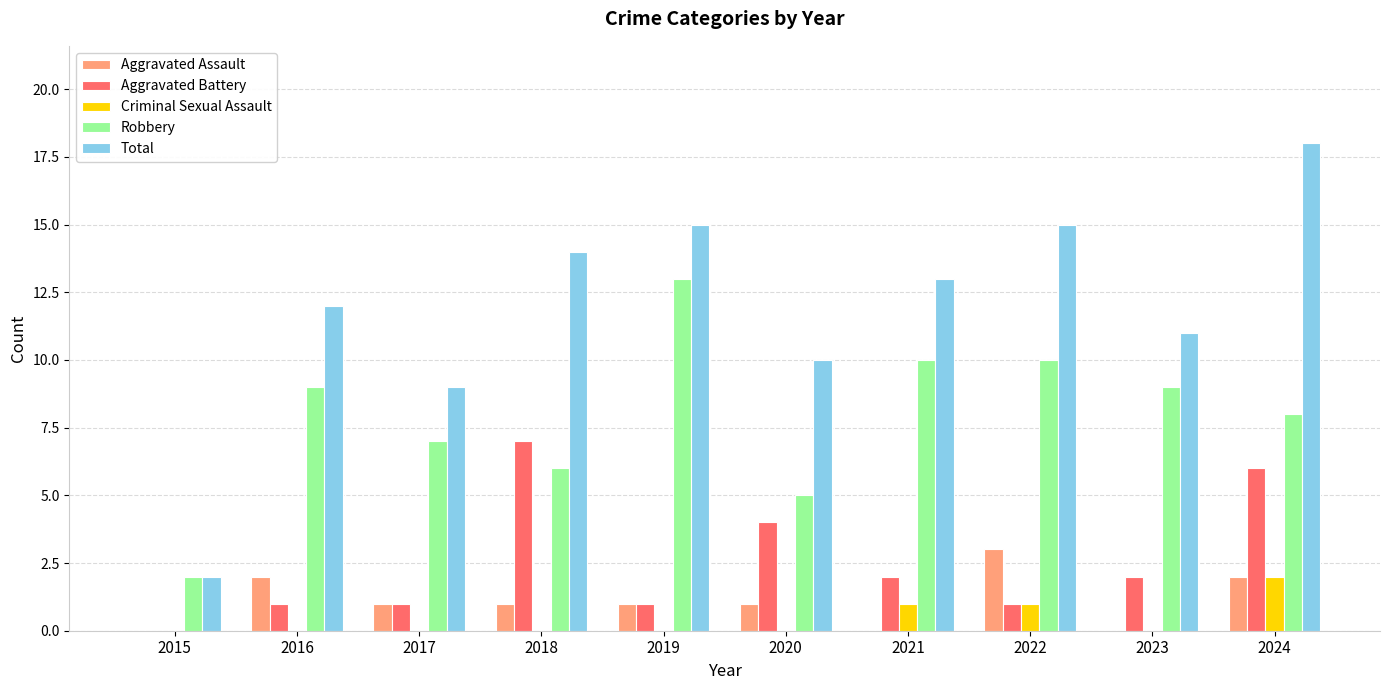

True or false: Total has a value of 10 at 2020.

True